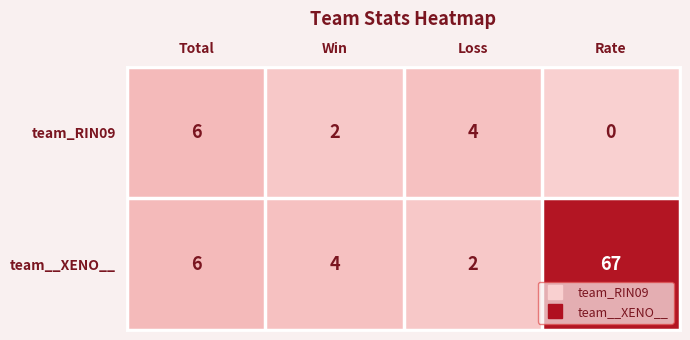

Which series has the largest range (max minus min)?

team__XENO__